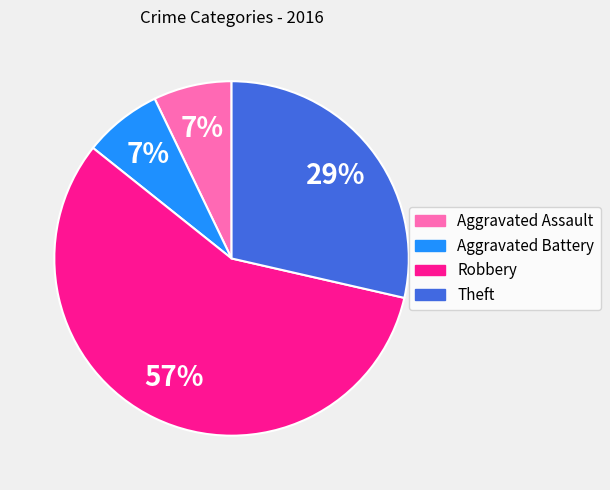

The Aggravated Battery slice represents 21% of the pie. True or false?

False